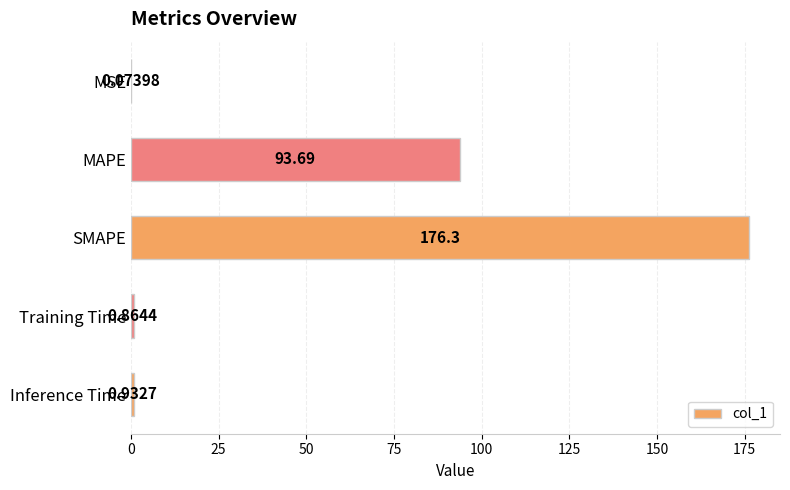

Are the bars horizontal?

Yes